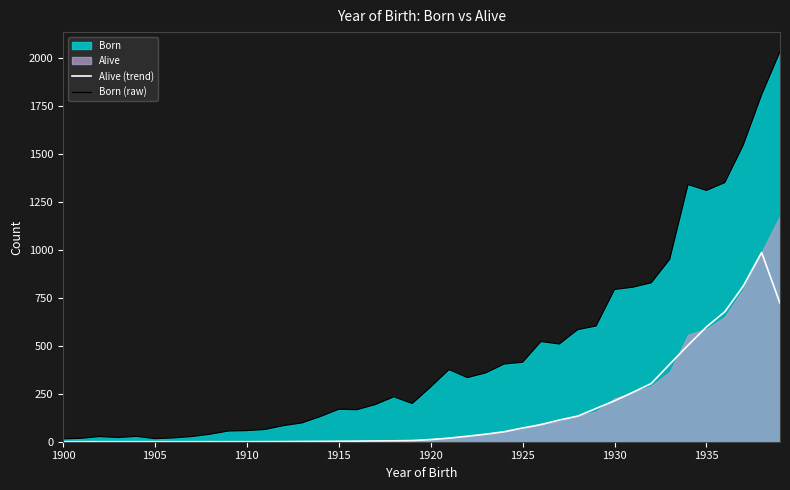

What is the highest value of the Alive (trend) series?

985.7